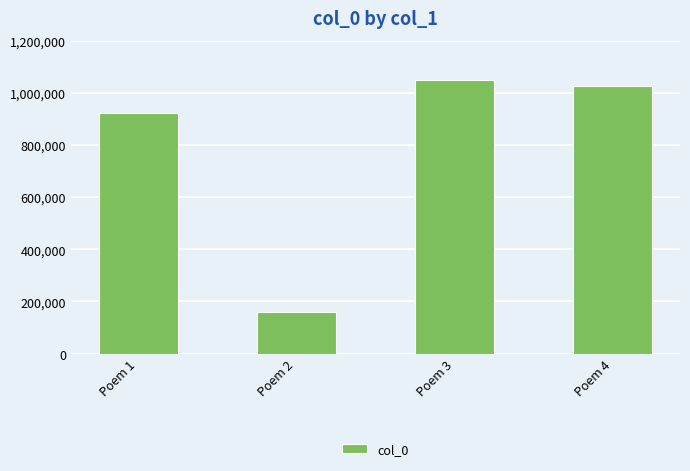

What is the minimum value shown in the chart?

160412